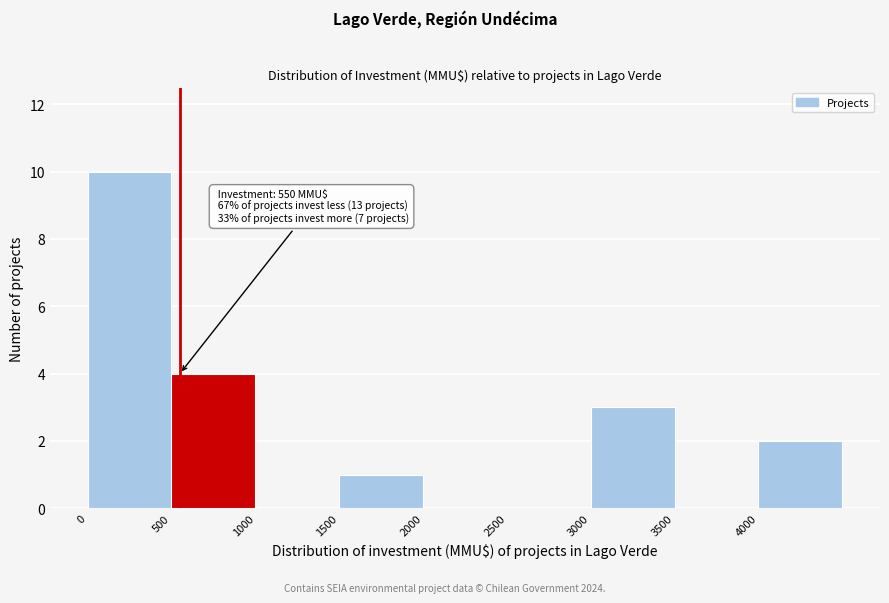

Which range on the x-axis has the tallest bar?

0 to 500